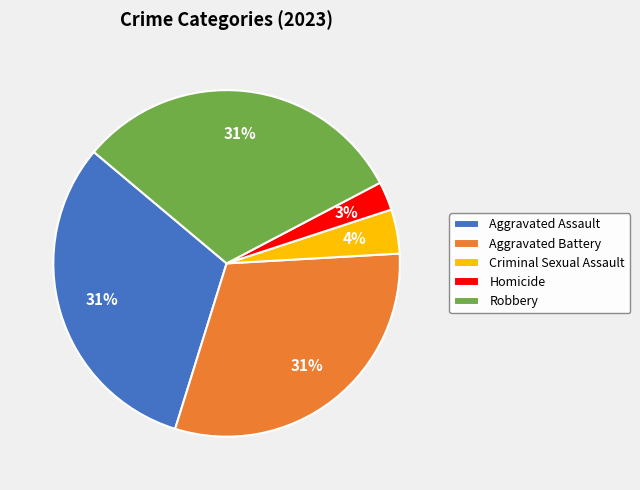

Is it true that Criminal Sexual Assault is 4% of the pie?

True